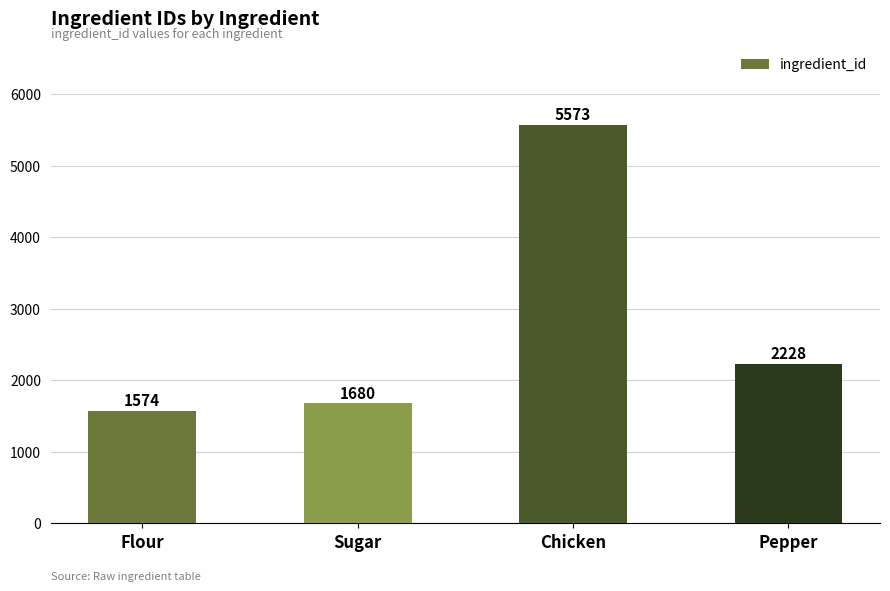

True or false: the data shows 1574 at Flour.

True